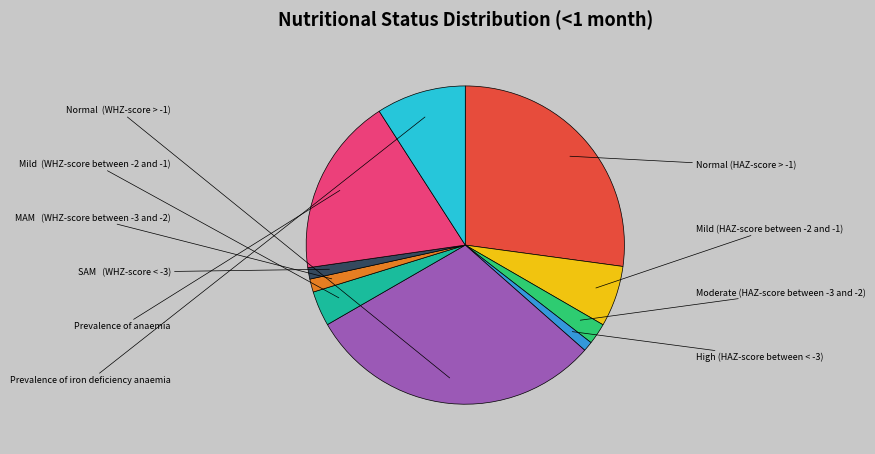

Is there any slice that represents more than half of the pie?

No